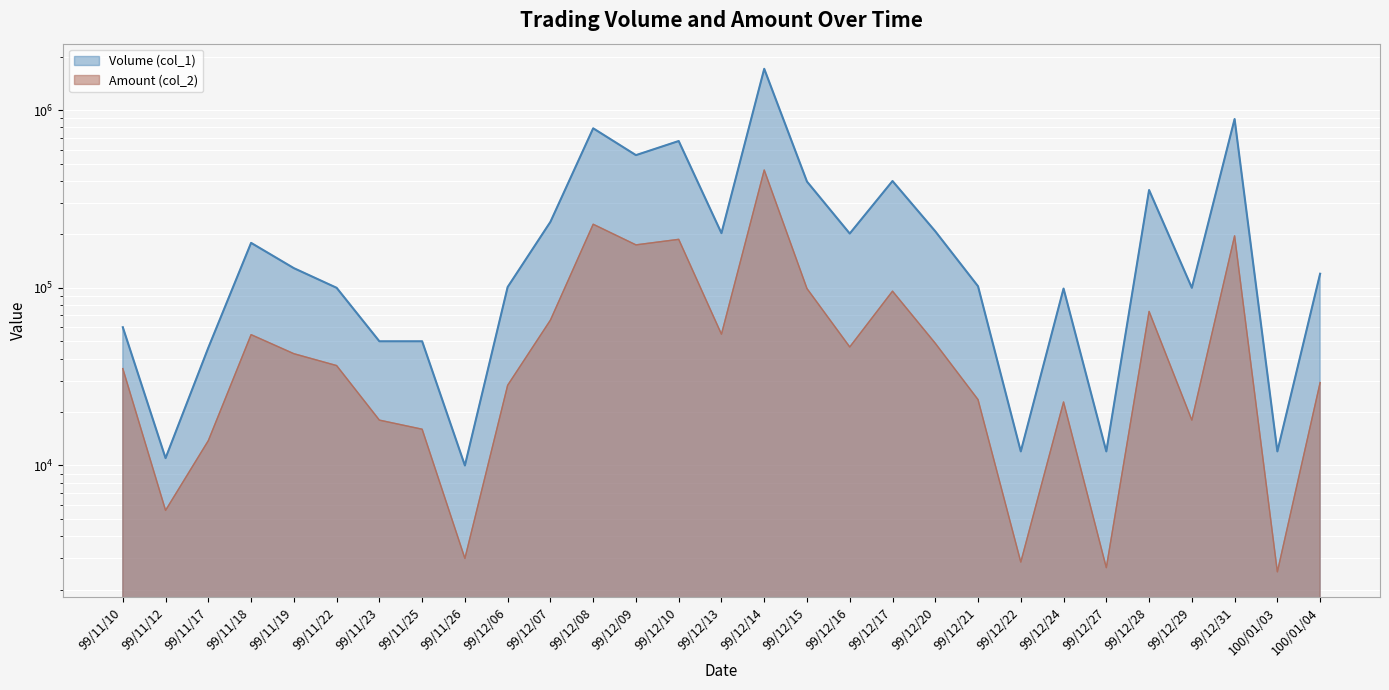

What are all the series names shown in the legend?

Volume (col_1), Amount (col_2)